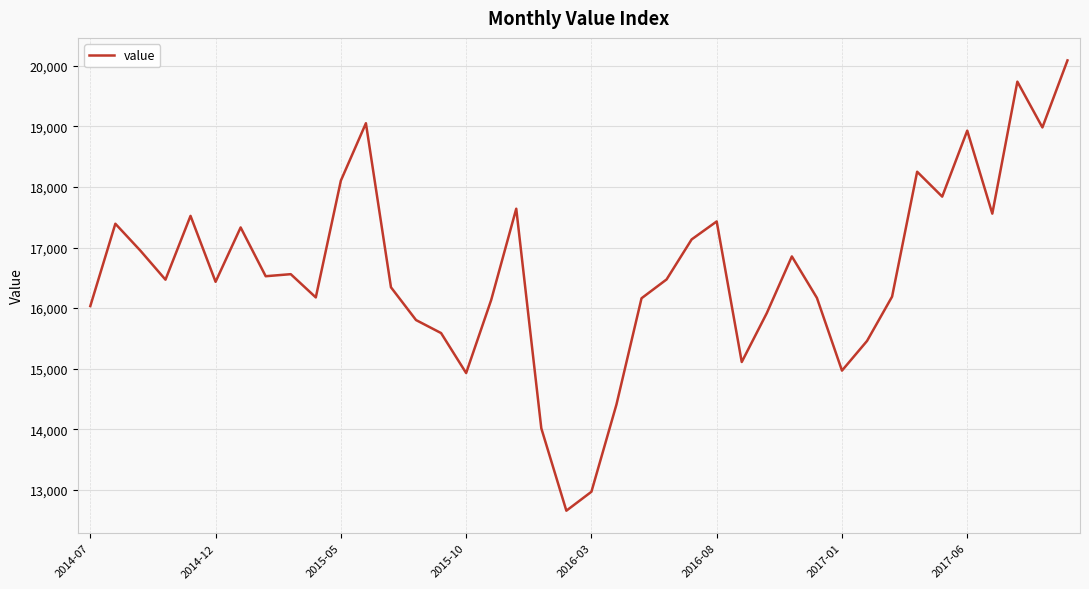

What is the smallest value displayed?

12653